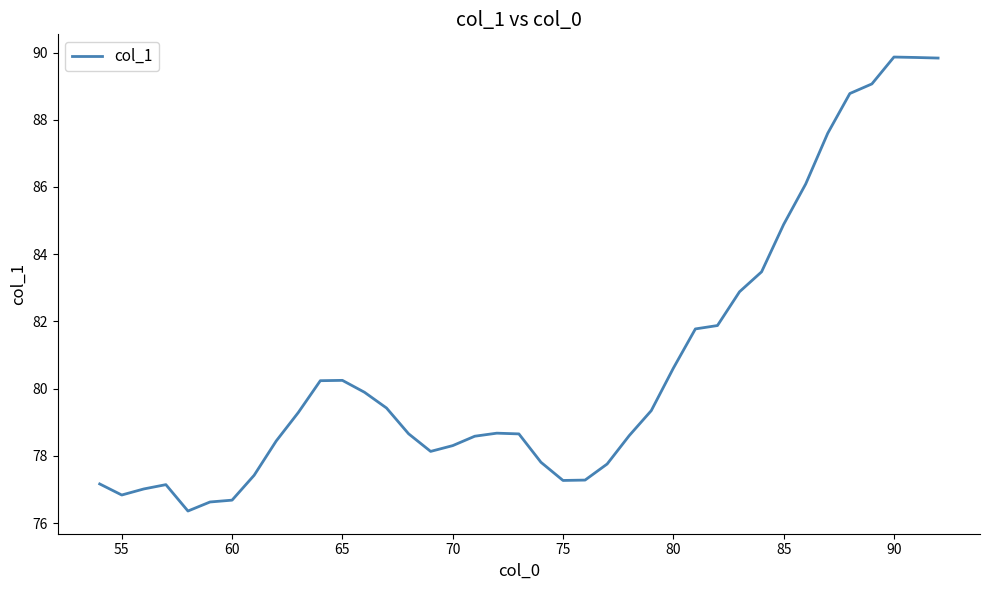

What is the difference between the maximum and minimum values?

13.5